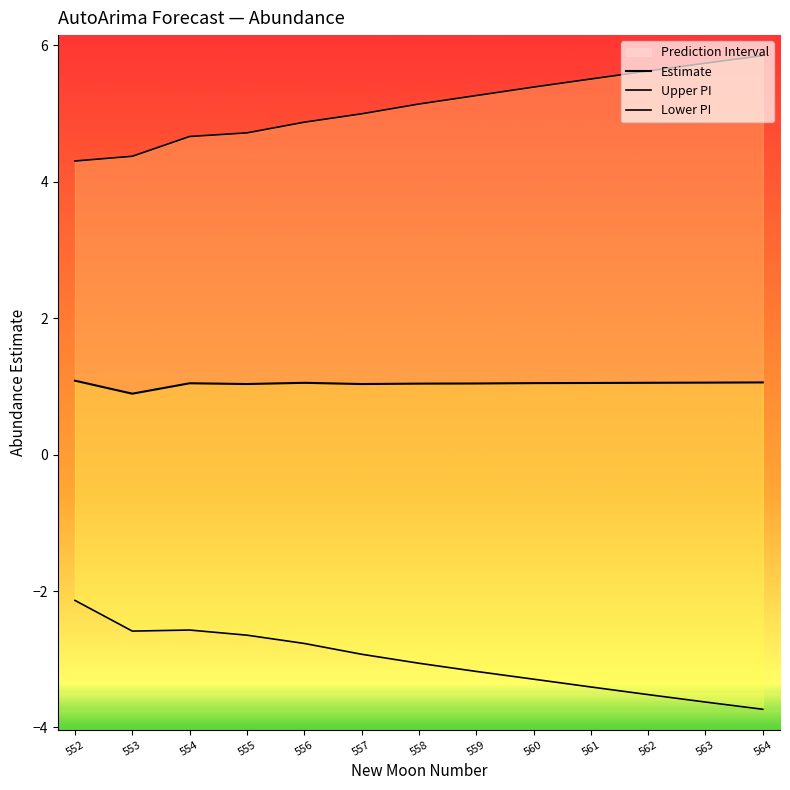

At which label is Estimate closest to 0?

553